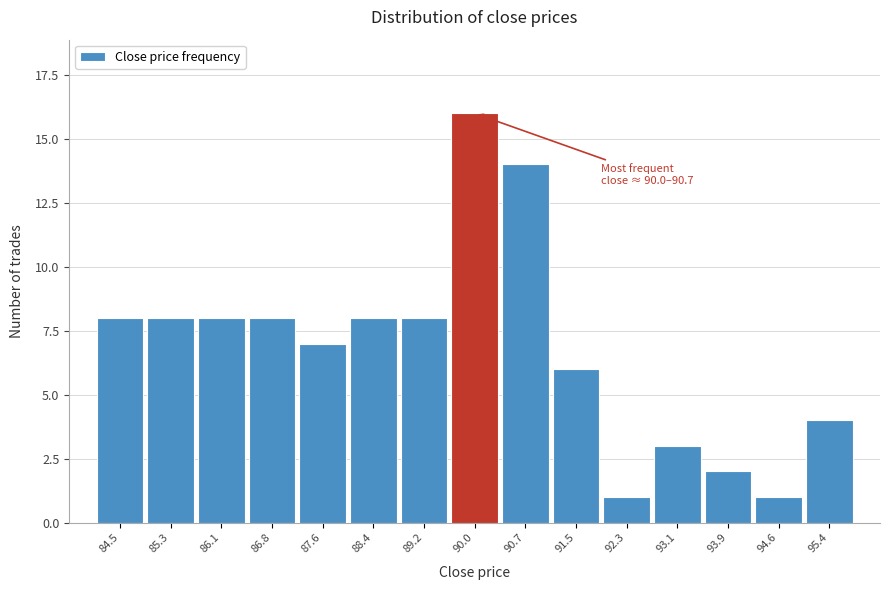

Reading left to right, extract all data points from this chart.

8	8	8	8	7	8	8	16	14	6	1	3	2	1	4